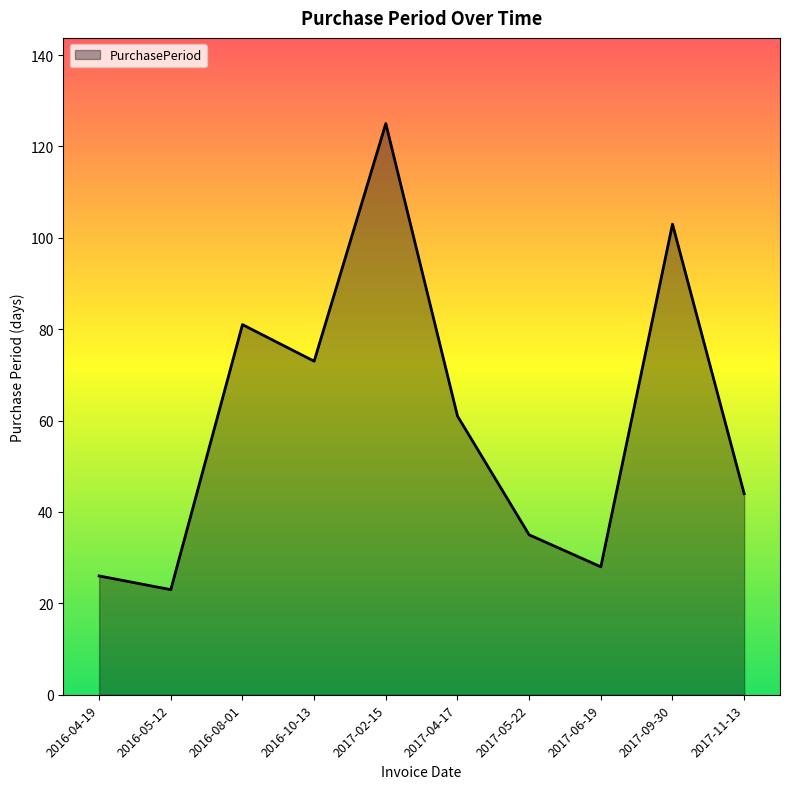

What is the average value?

60